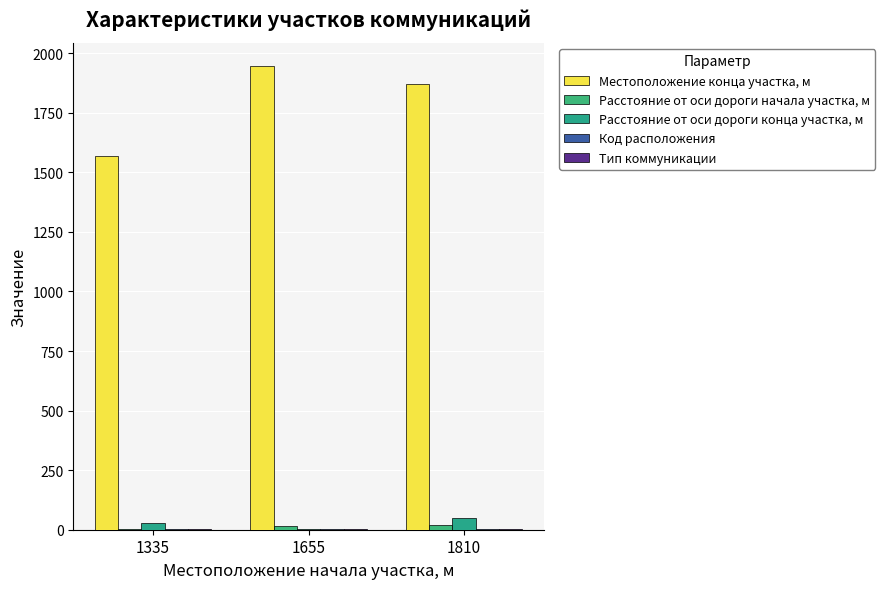

What is the total value across all series at 1810?

1944